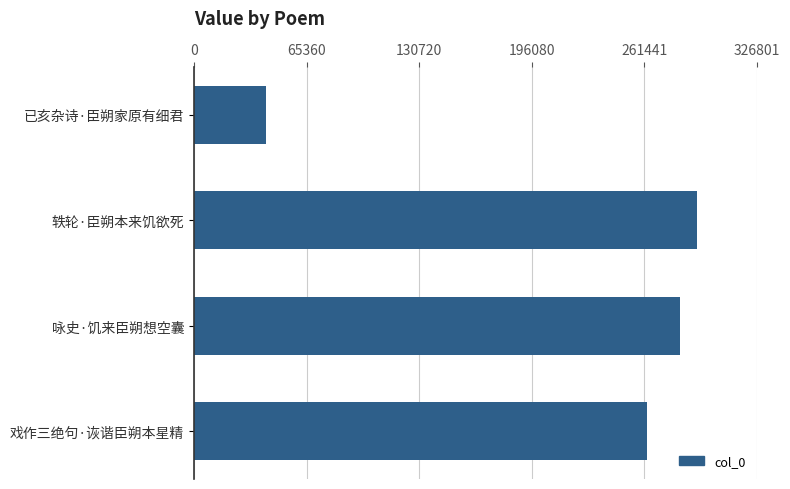

Is it true that the value at 咏史·饥来臣朔想空囊 is 479767?

False